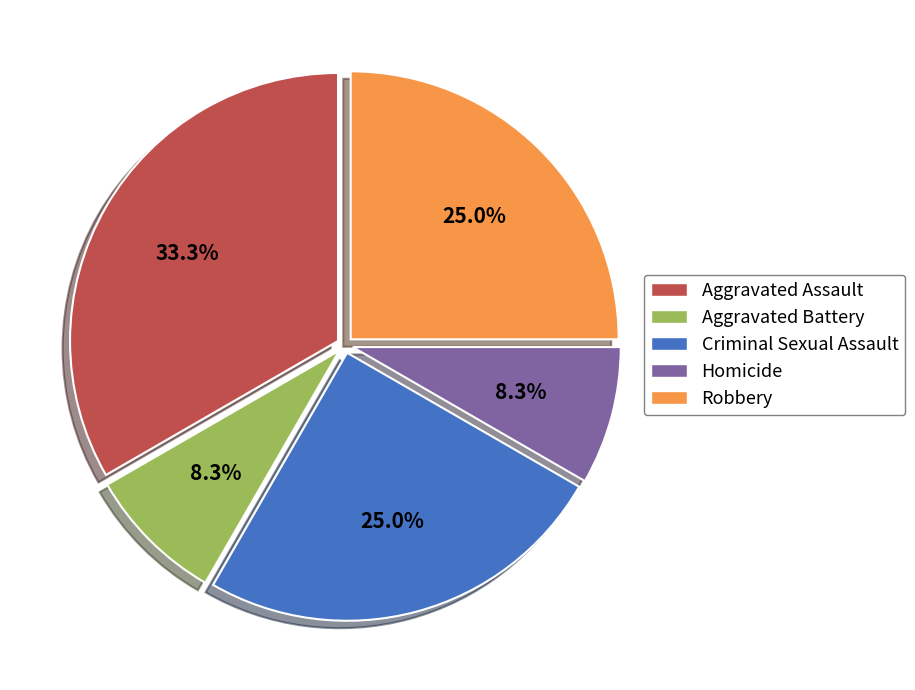

Is Aggravated Battery the majority of the pie?

No